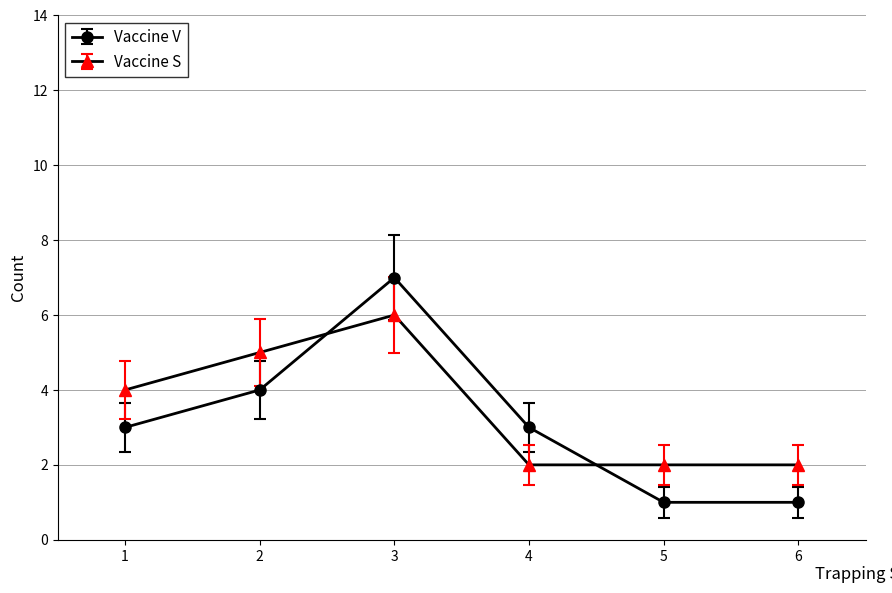

What is the sum of all Vaccine S values?

21